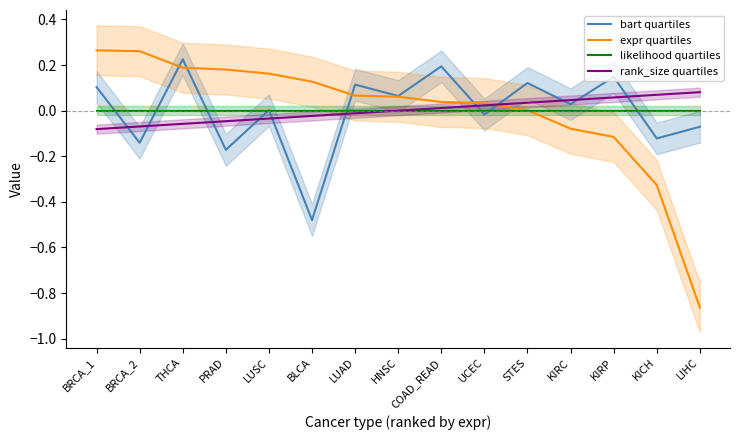

What position from the right is THCA?

13